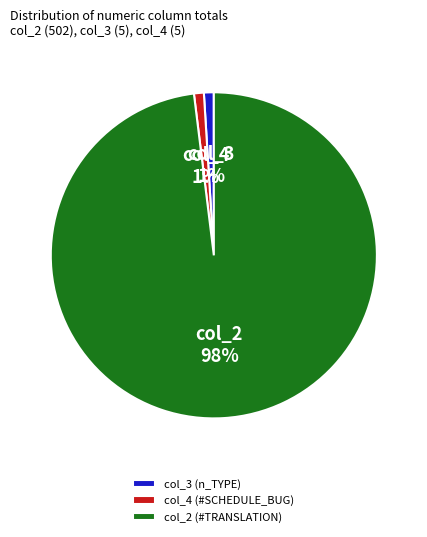

What is the ratio of the value at col_3 (n_TYPE) to the value at col_4 (#SCHEDULE_BUG)?

1.0